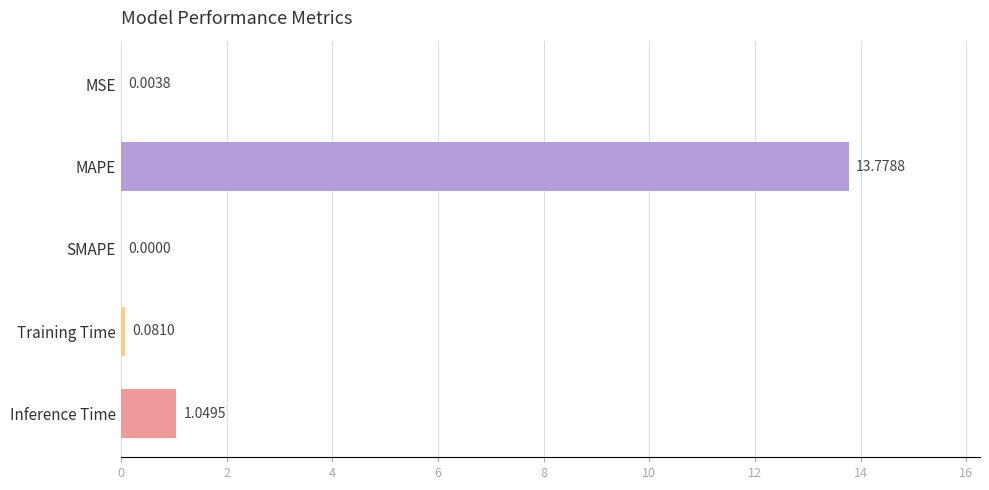

What is the sum of all values?

14.9